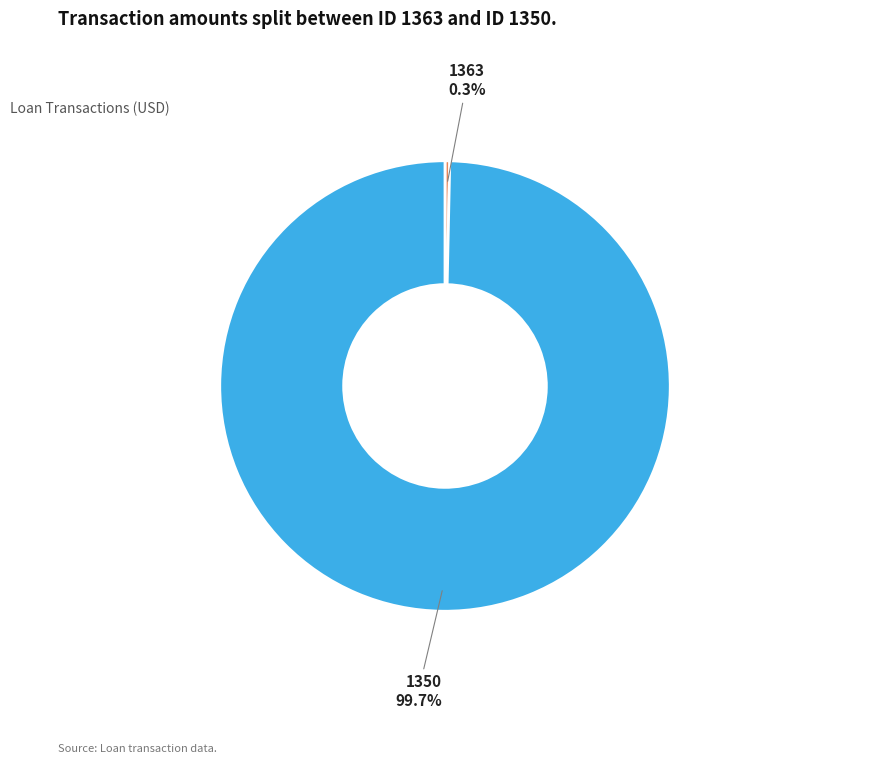

Do 1363 and 1350 together represent more than half of the pie?

Yes